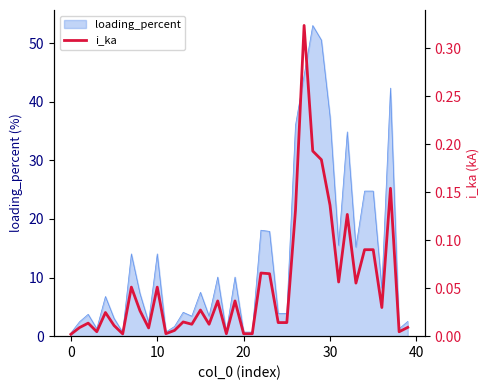

The chart shows a value of 0.1 at 35. True or false?

True